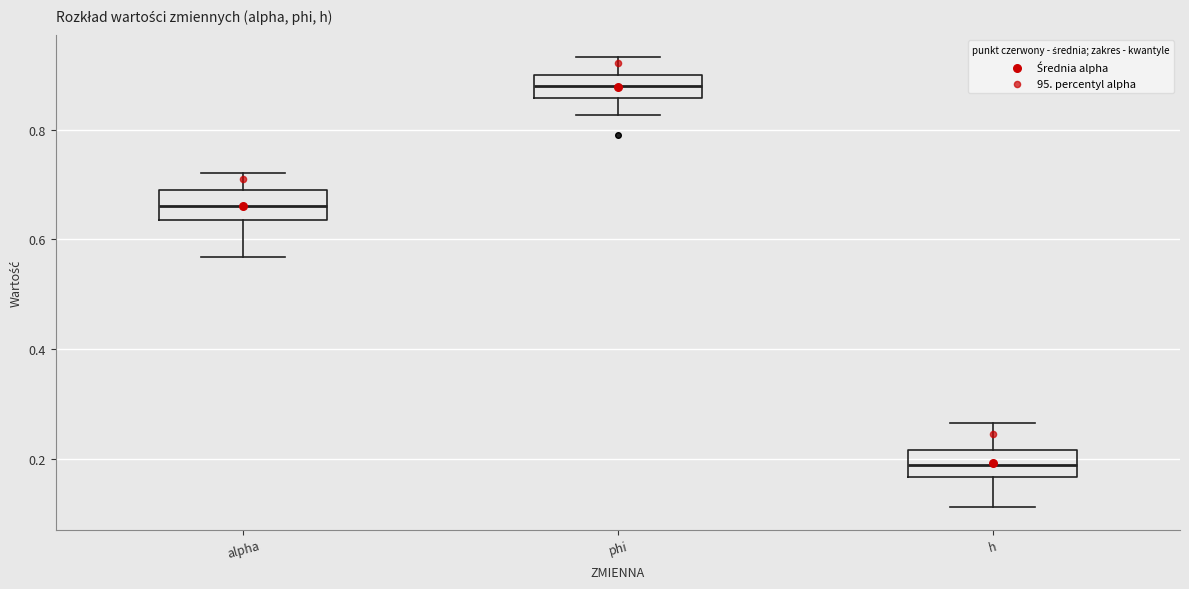

Reading left to right, transcribe this box plot: for each box, give where its median line is, the range the box spans, and where its two whiskers end, as read against the y-axis. The values are not printed on the chart, so give them approximately, as read against the axis.

alpha: median 0.66, box 0.64 to 0.68, whiskers 0.56 to 0.72
phi: median 0.88, box 0.86 to 0.90, whiskers 0.82 to 0.94
h: median 0.18, box 0.16 to 0.22, whiskers 0.12 to 0.26